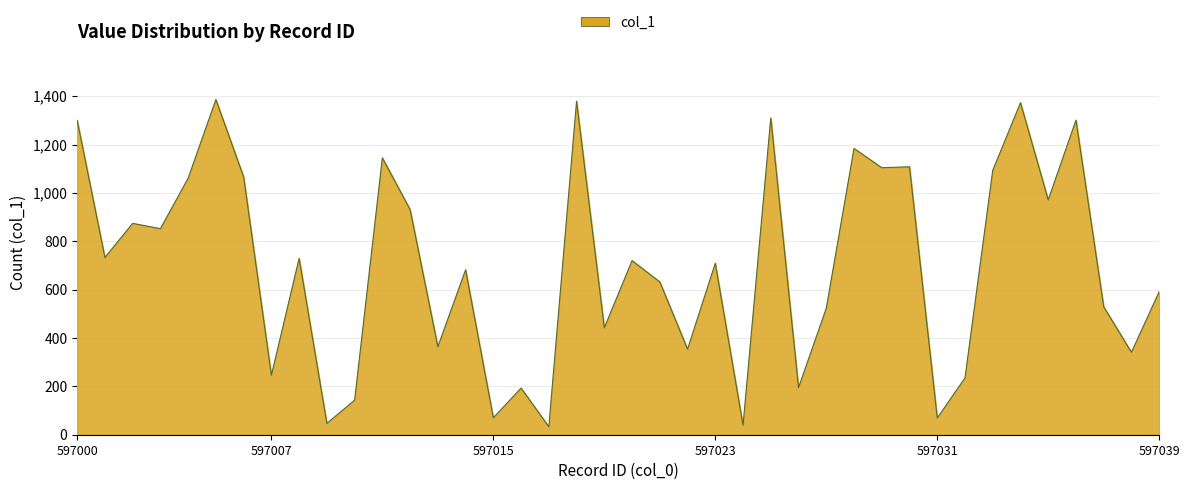

What is the difference between the maximum and minimum values?

1353